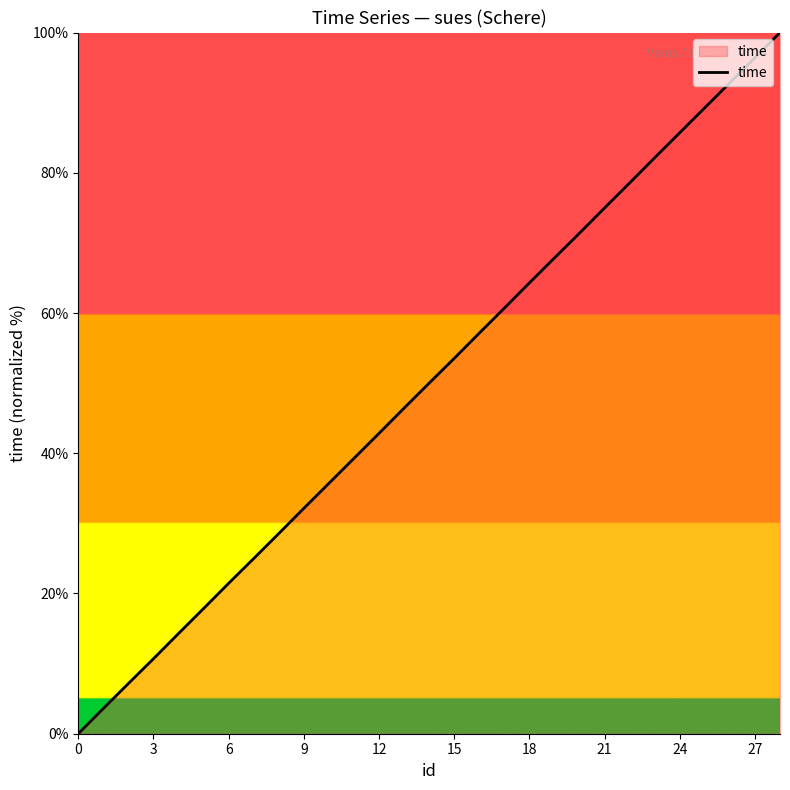

What is the maximum value shown in the chart?

100.0